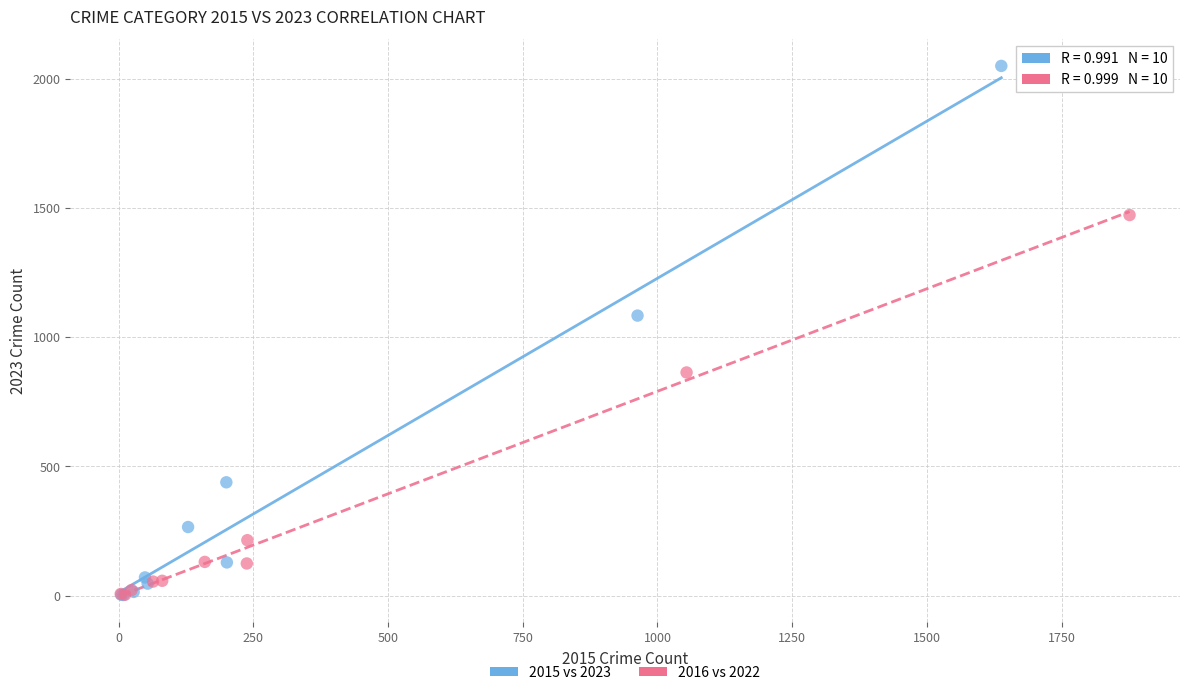

Which series has the largest Y range (max minus min)?

2015 vs 2023